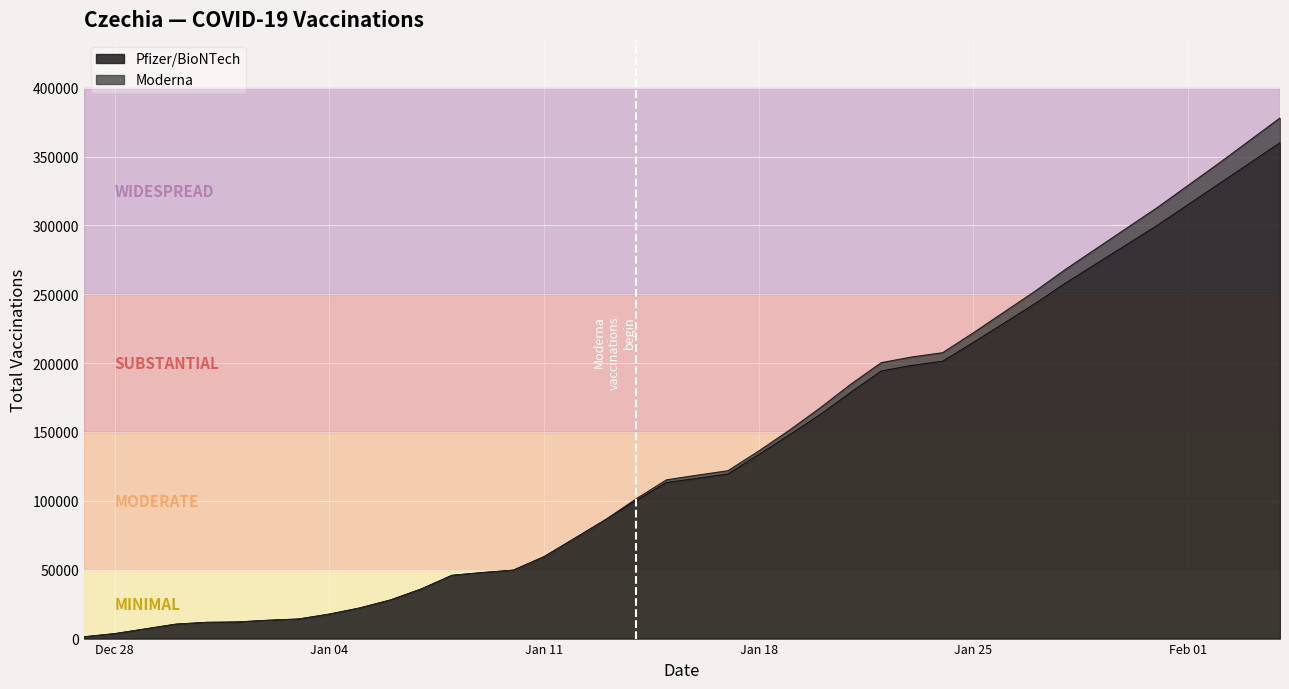

True or false: the data has more than 2 interior local peaks.

False